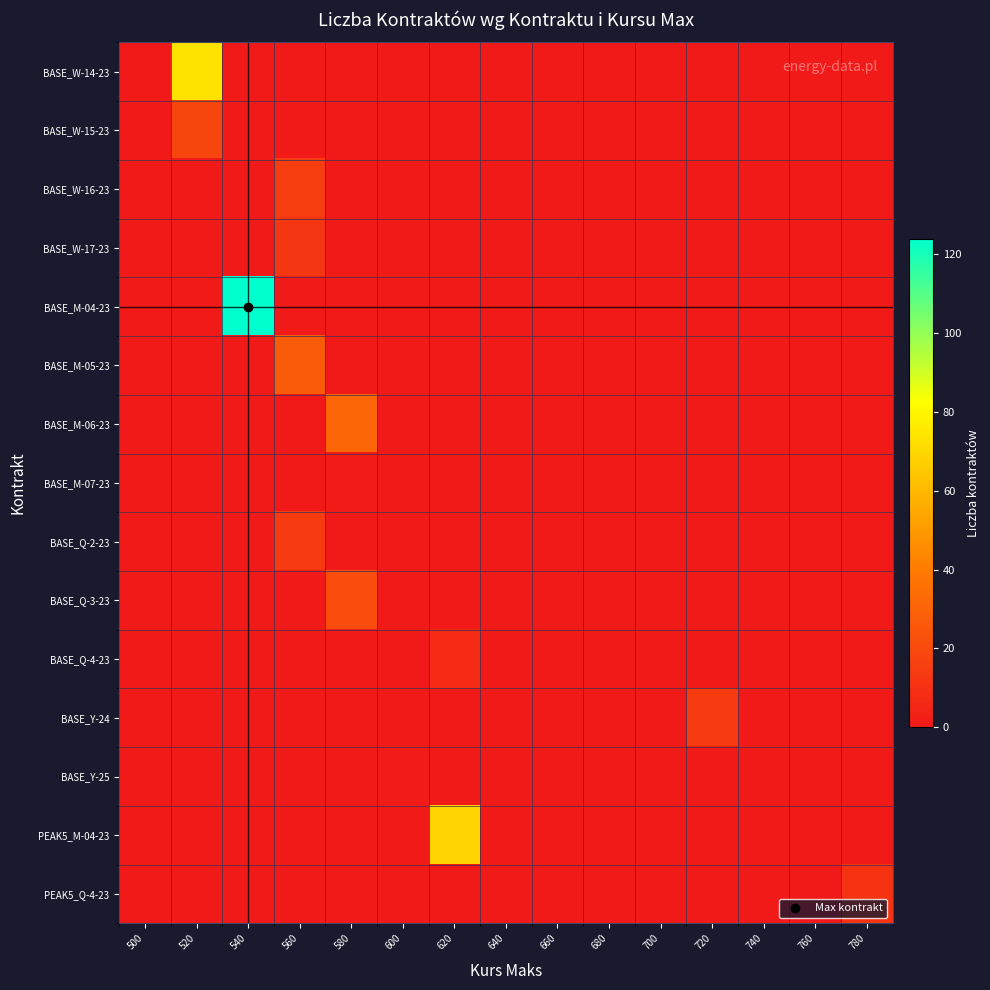

Which has a higher value, 660 or 640?

660